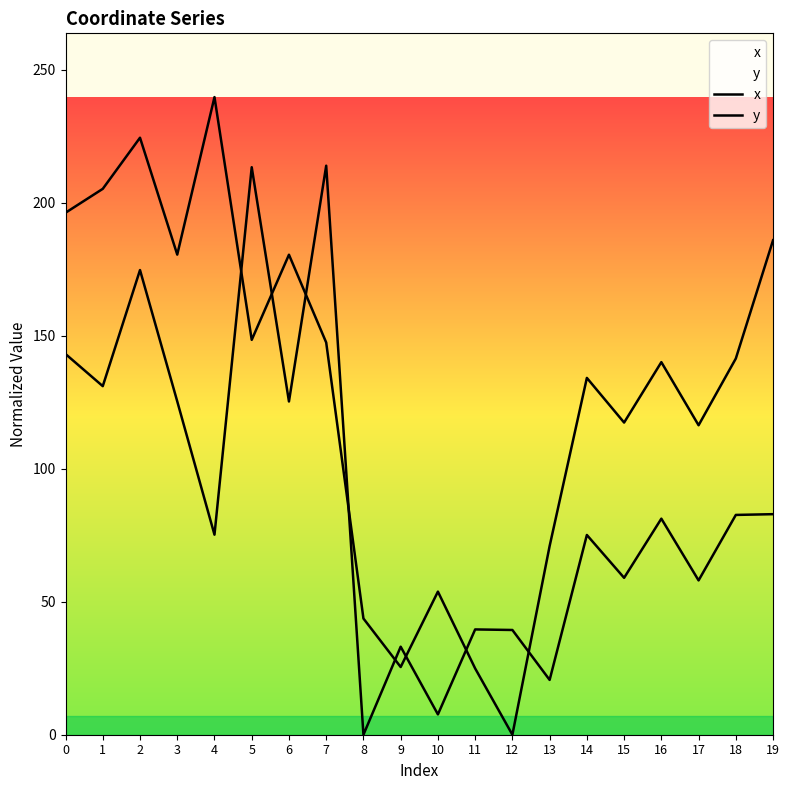

What is the difference between the highest and lowest values at 2?

49.8